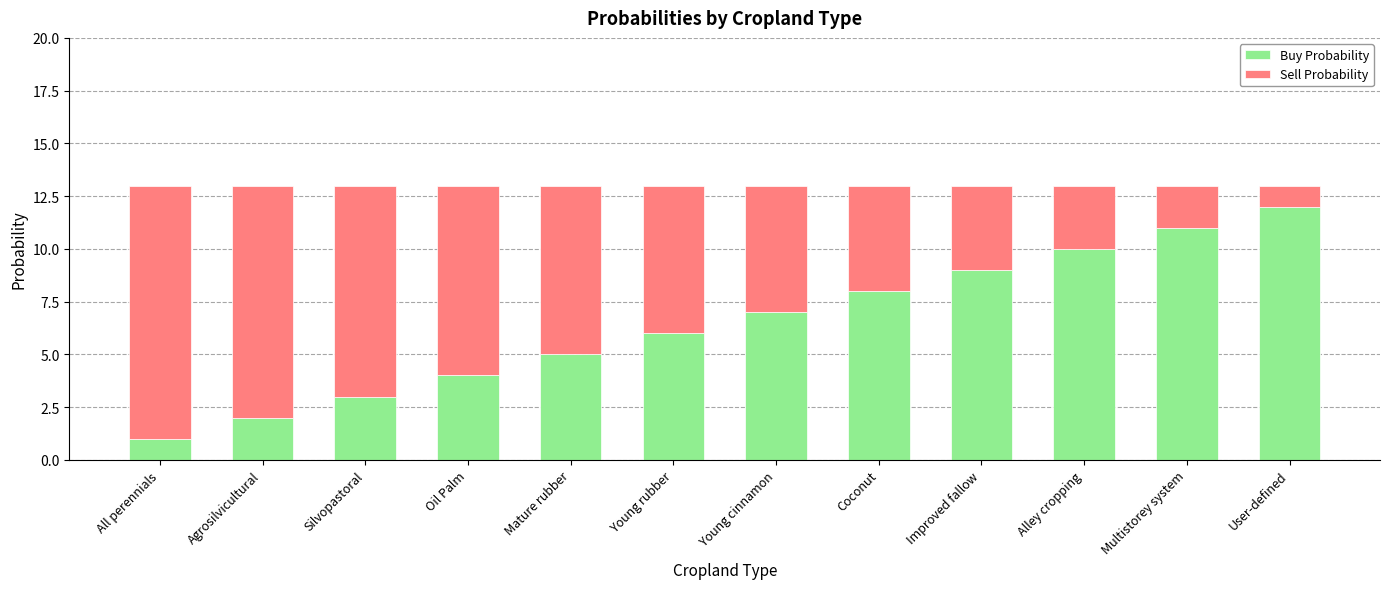

True or false: Buy Probability has a value of 3 at Improved fallow.

False